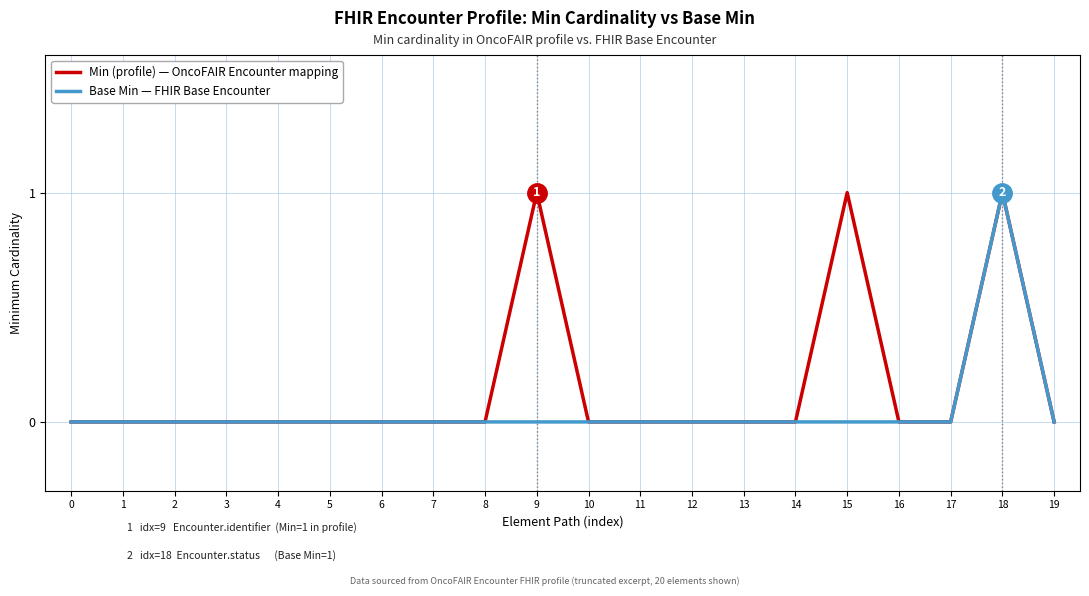

At which label does Base Min — FHIR Base Encounter reach its peak?

18